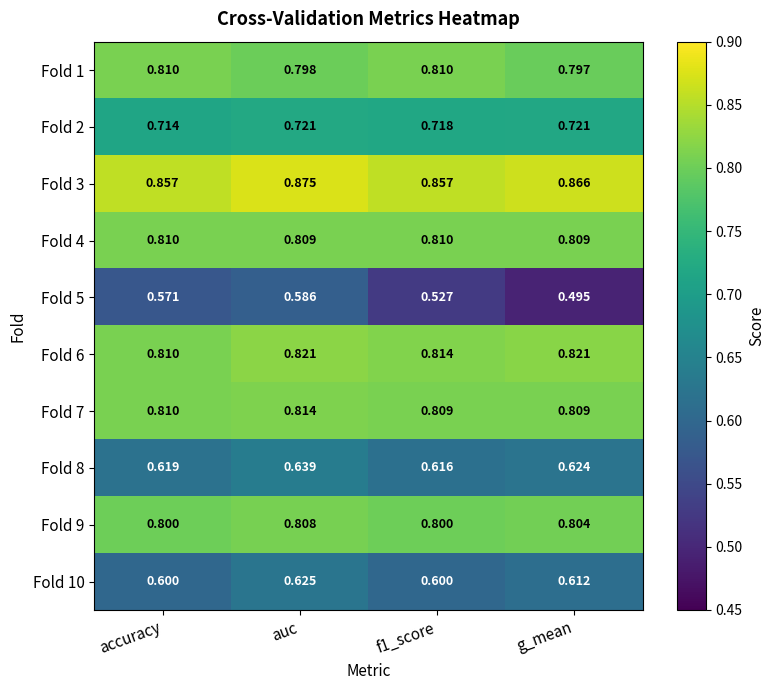

Is the value of Fold 5 at g_mean greater than the value of Fold 9 at accuracy?

No